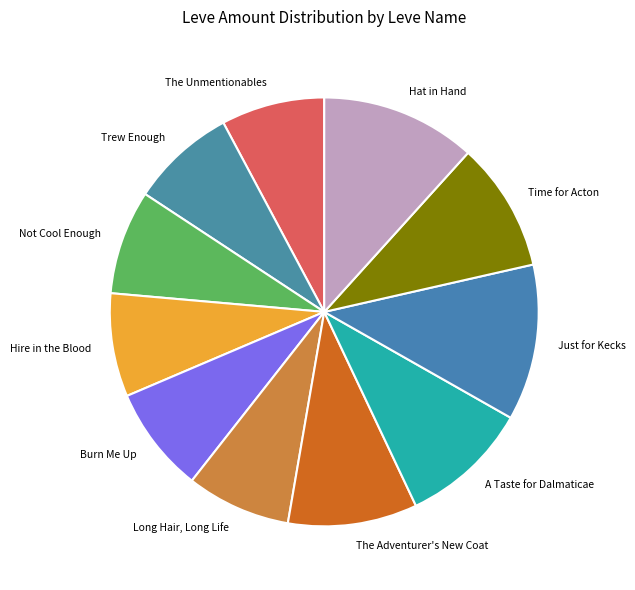

Do Not Cool Enough and Burn Me Up together represent more than half of the pie?

No